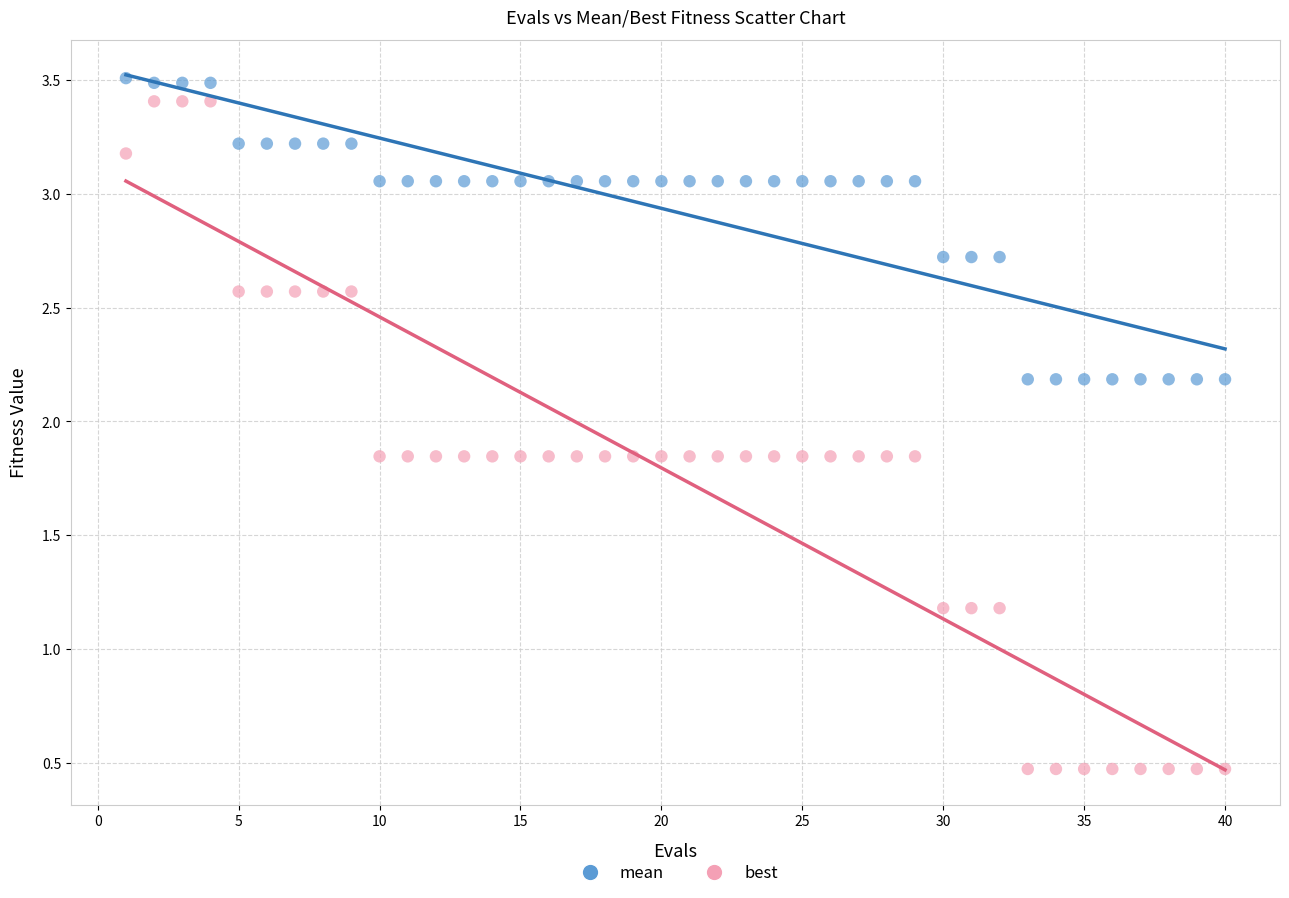

Which series reaches the minimum Y coordinate?

best